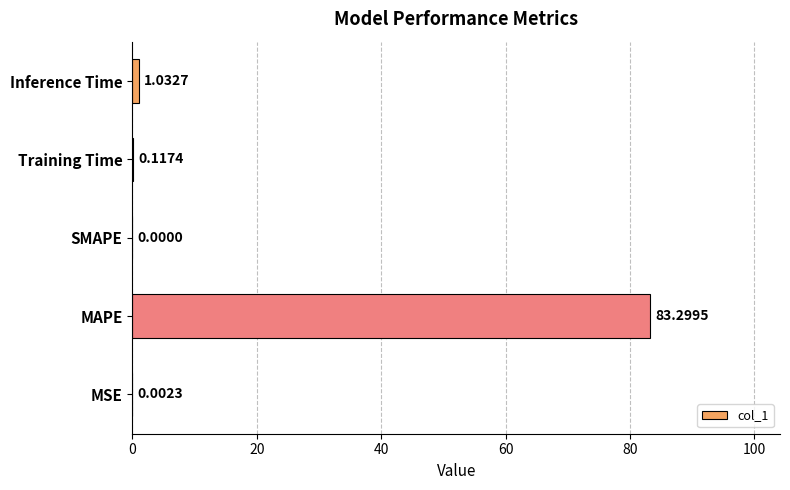

Which label corresponds to the largest value in the chart?

MAPE